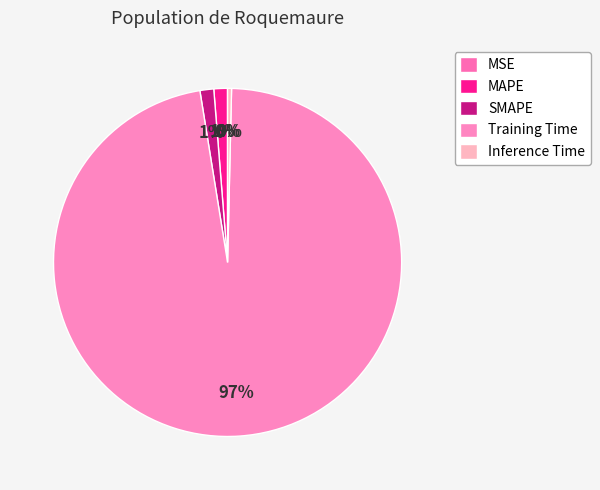

Which category has the smallest portion of the pie?

MSE